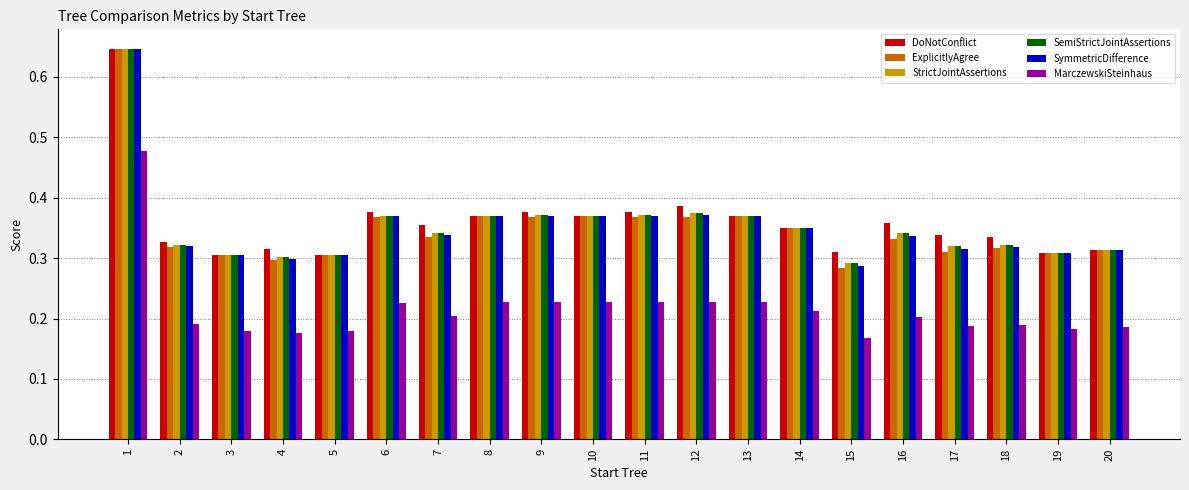

What is the total value across all series at 4?

1.7